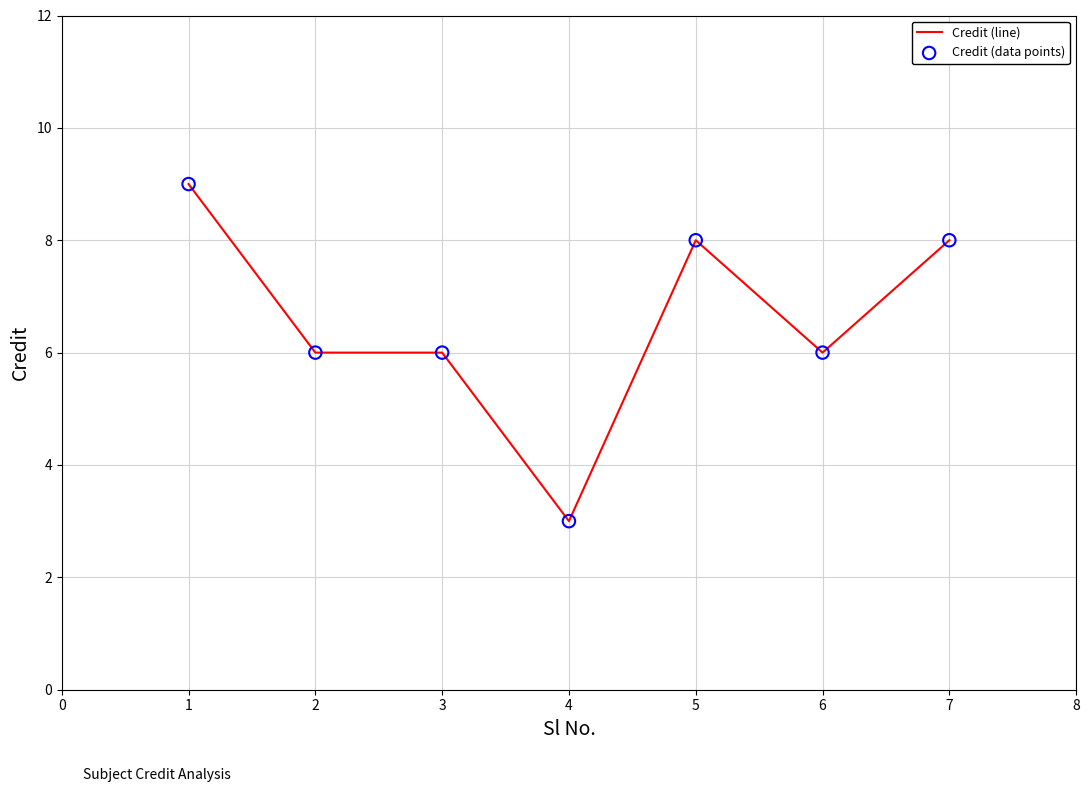

Is it true that the value at 2 is 6?

True